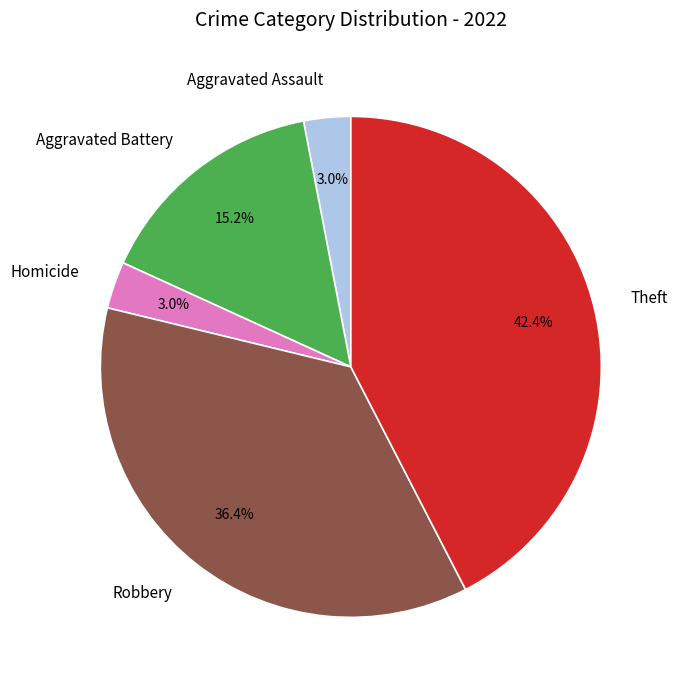

Does any single category account for the majority?

No